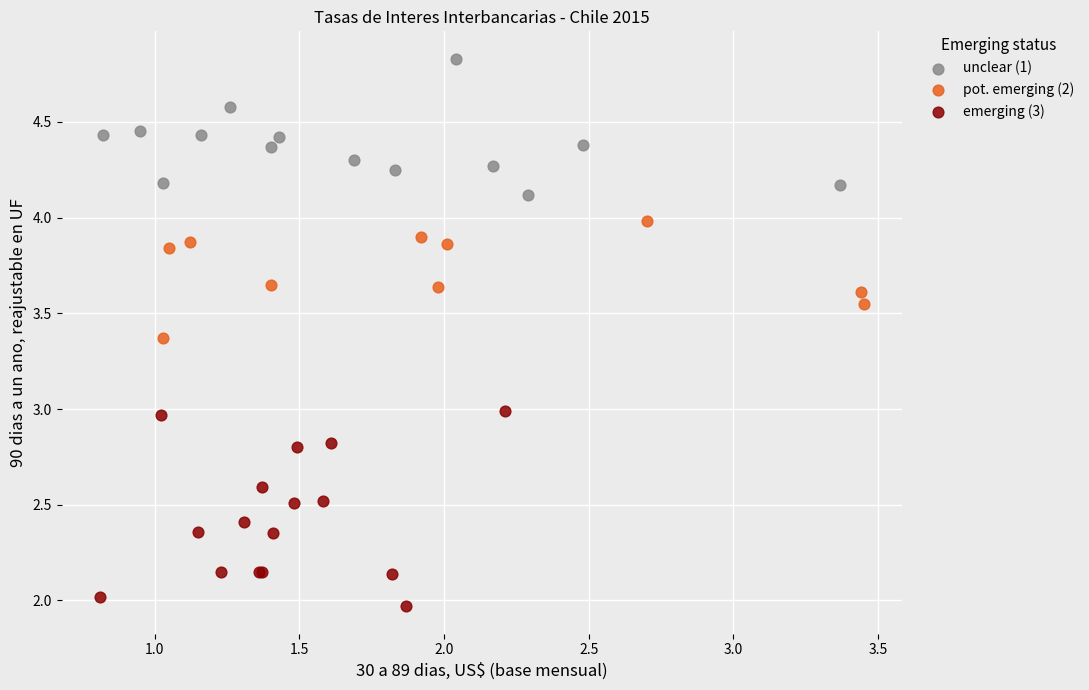

Which series has the widest spread of Y values?

emerging (3)